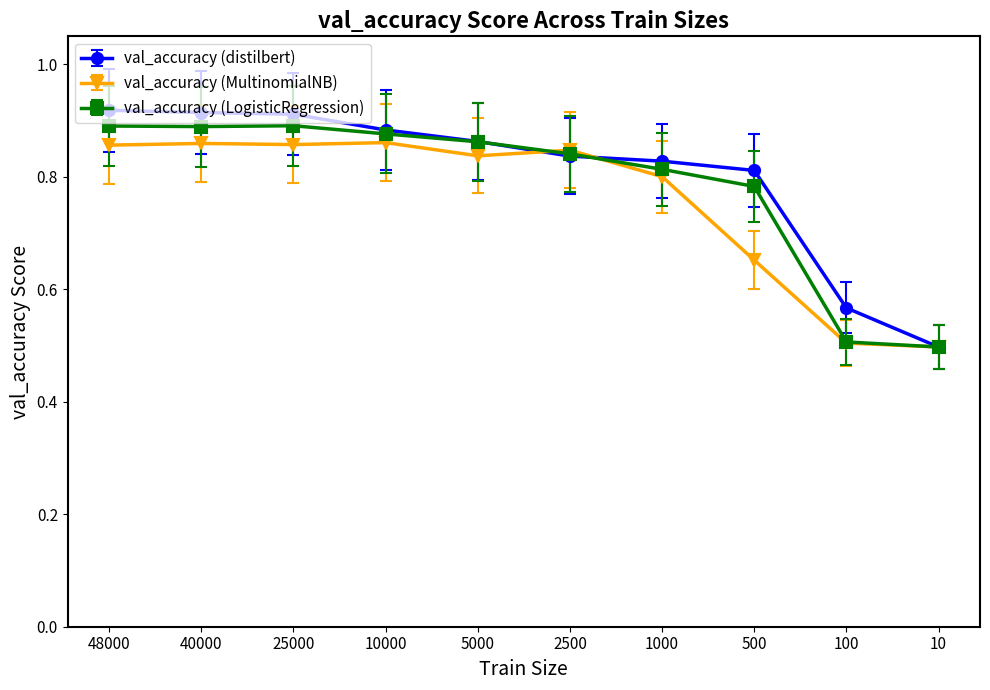

Between 48000 and 10, which series saw the biggest shift?

val_accuracy (distilbert)